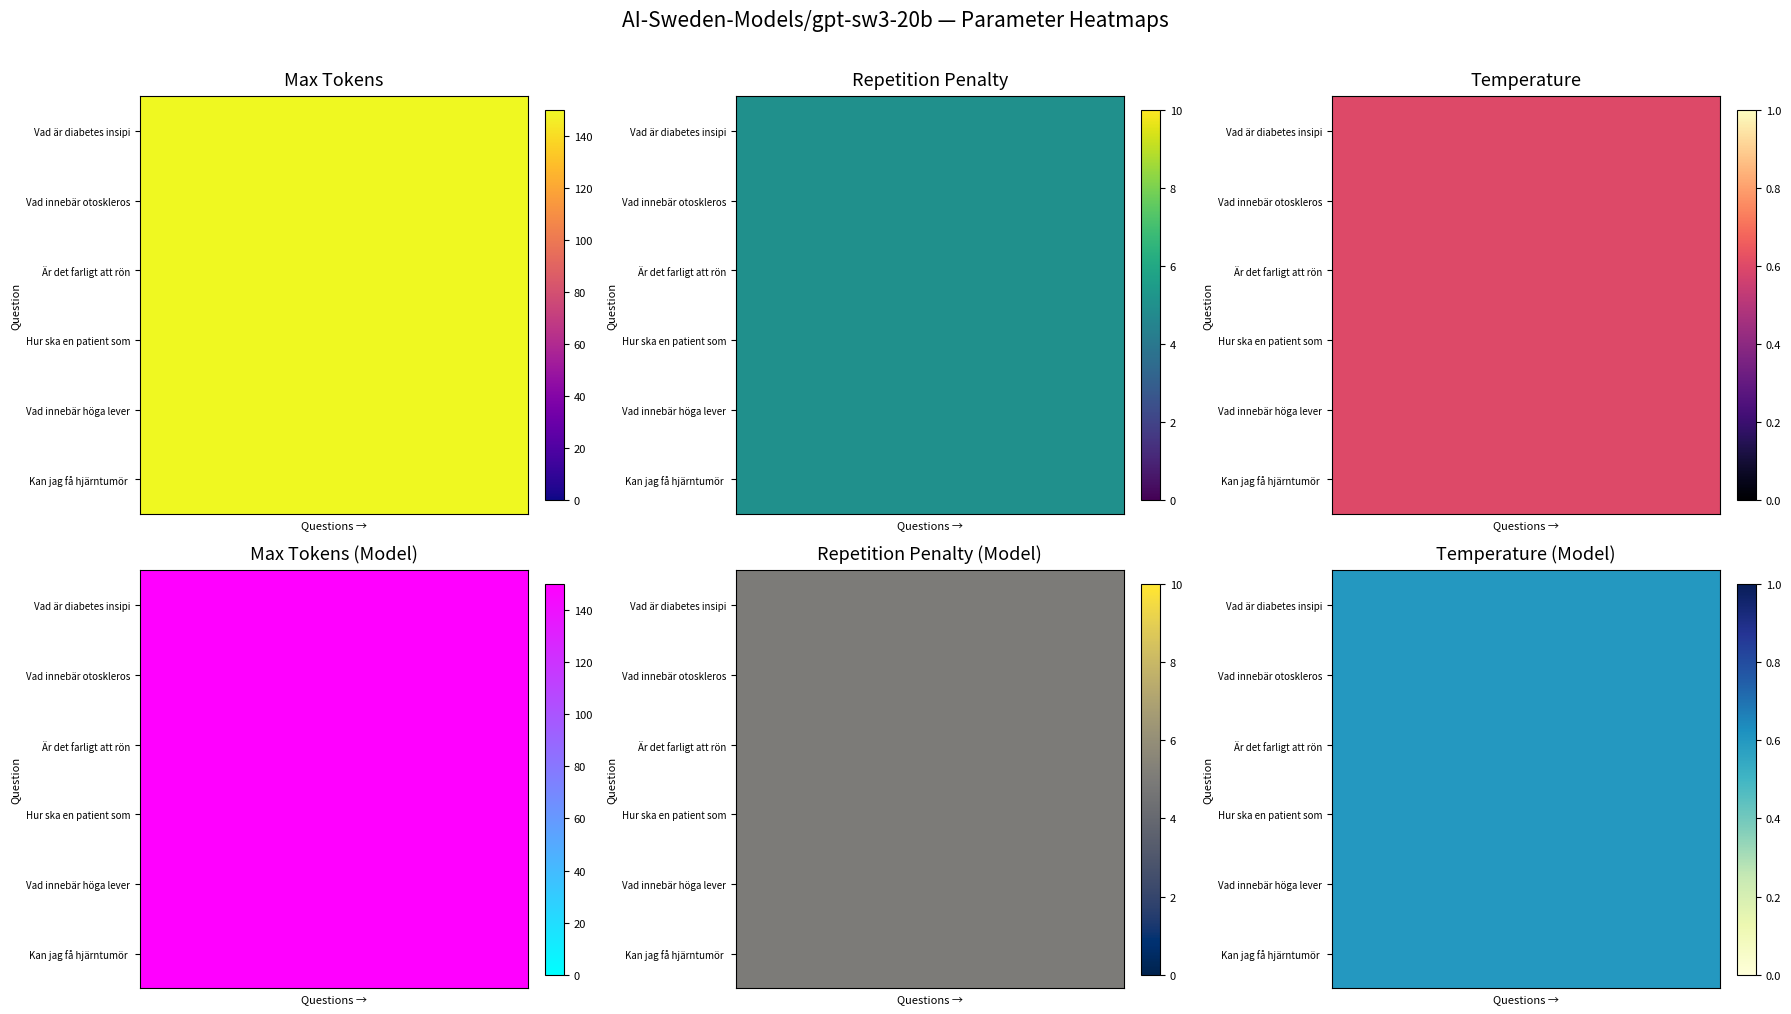

Rank the categories by Vad är diabetes insipidus? value from highest to lowest.

Max Tokens, Repetition Penalty, Temperature